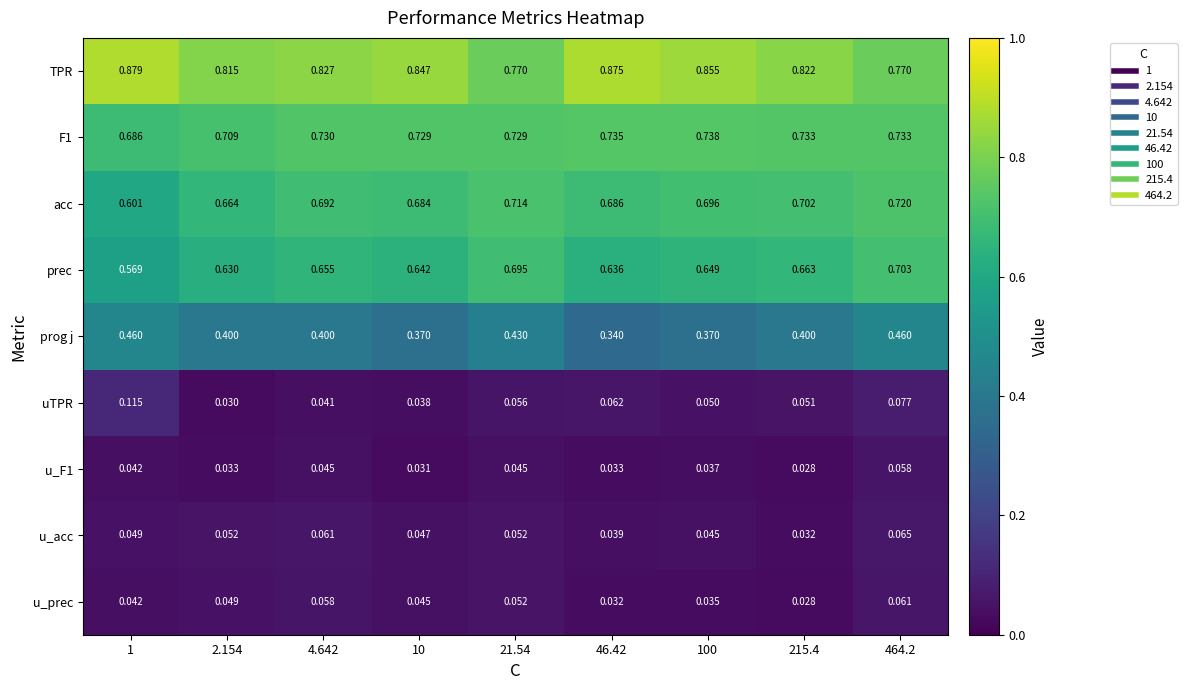

Which label corresponds to the largest value in the chart?

1